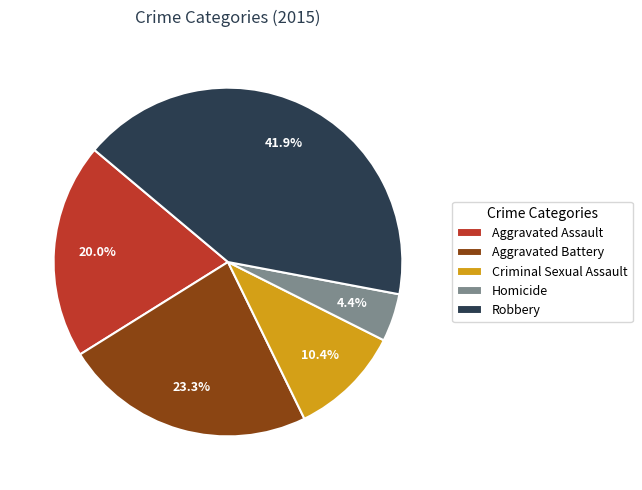

To the nearest percent, what is the average slice percentage?

20%